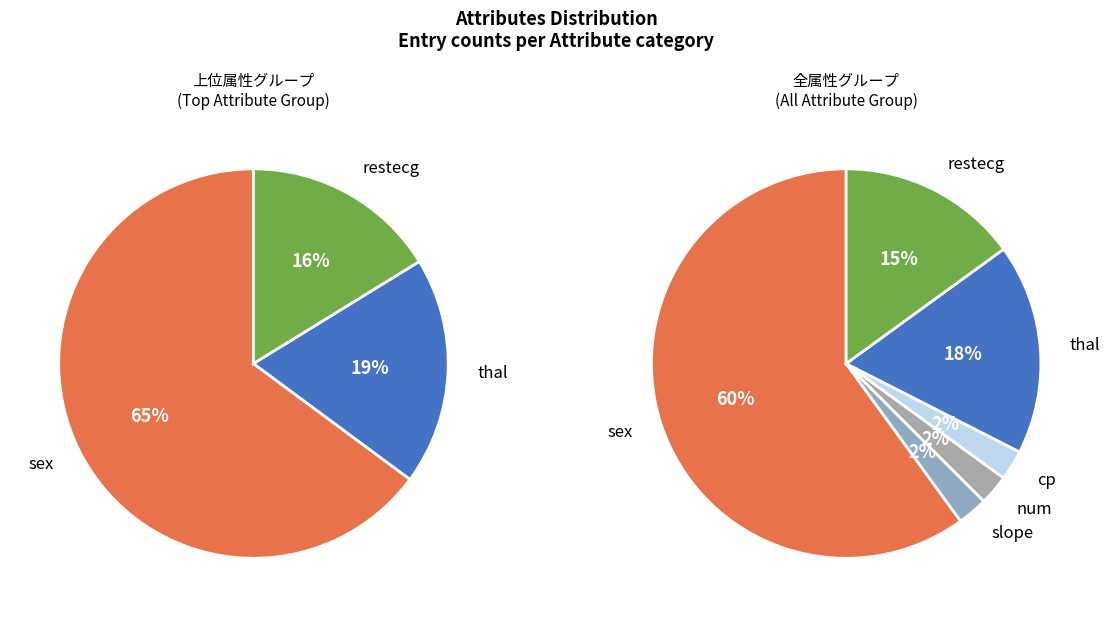

Which slice is the smallest?

slope